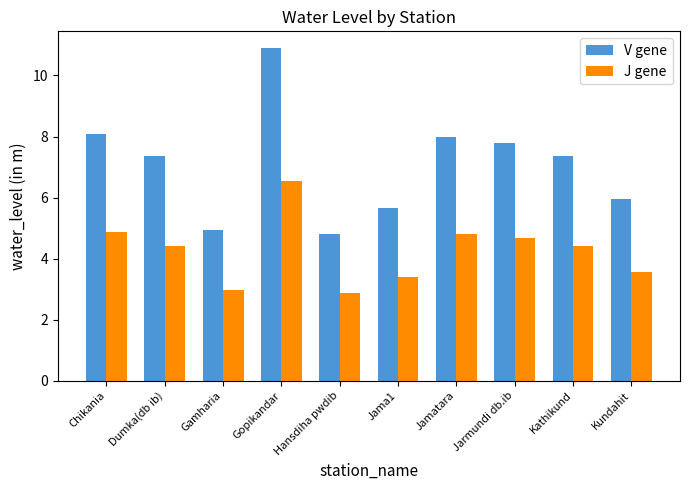

What is the sum of the J gene values at Jamatara and Chikania?

9.7